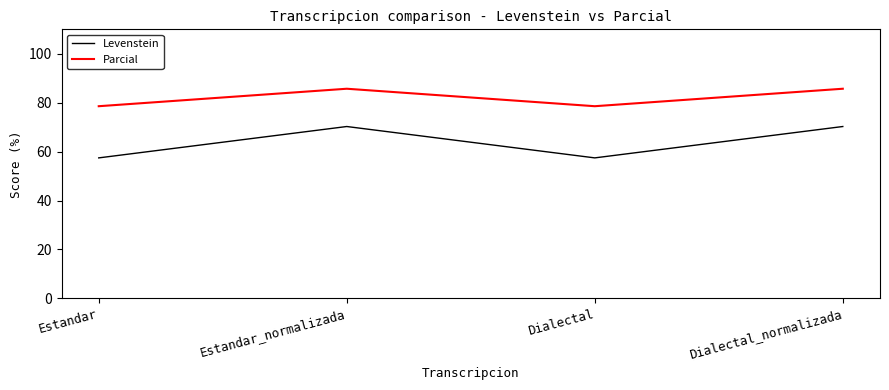

How many categories are shown in the chart?

4